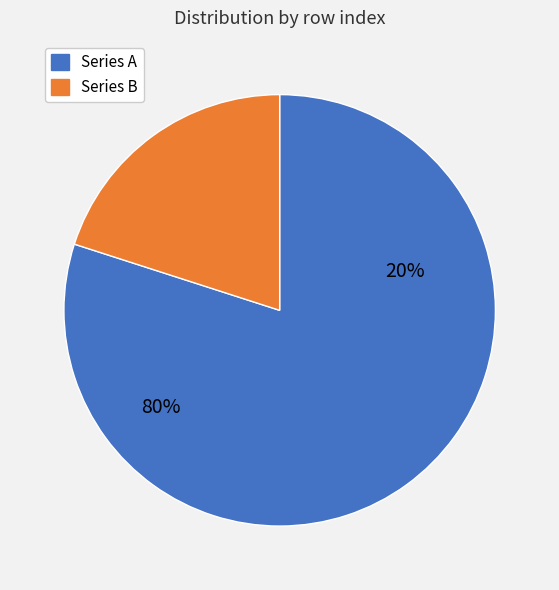

True or false: 8 accounts for 3% of the total.

False